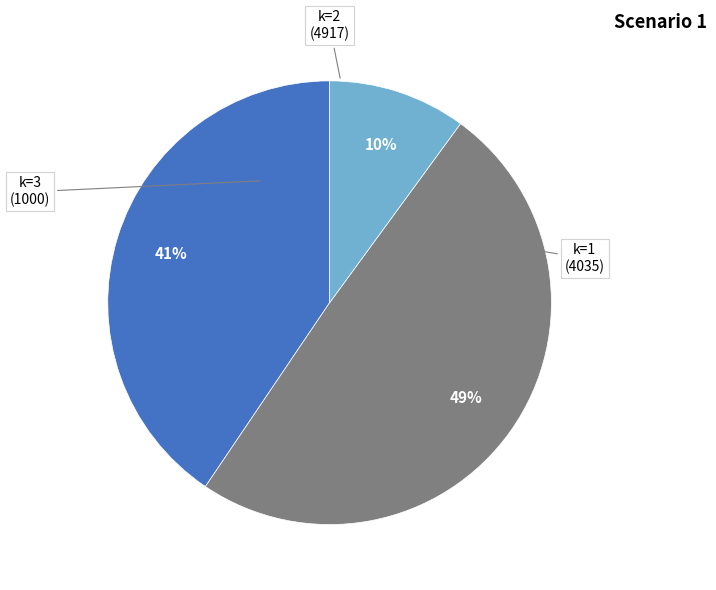

To the nearest percent, what is the average slice percentage?

33%